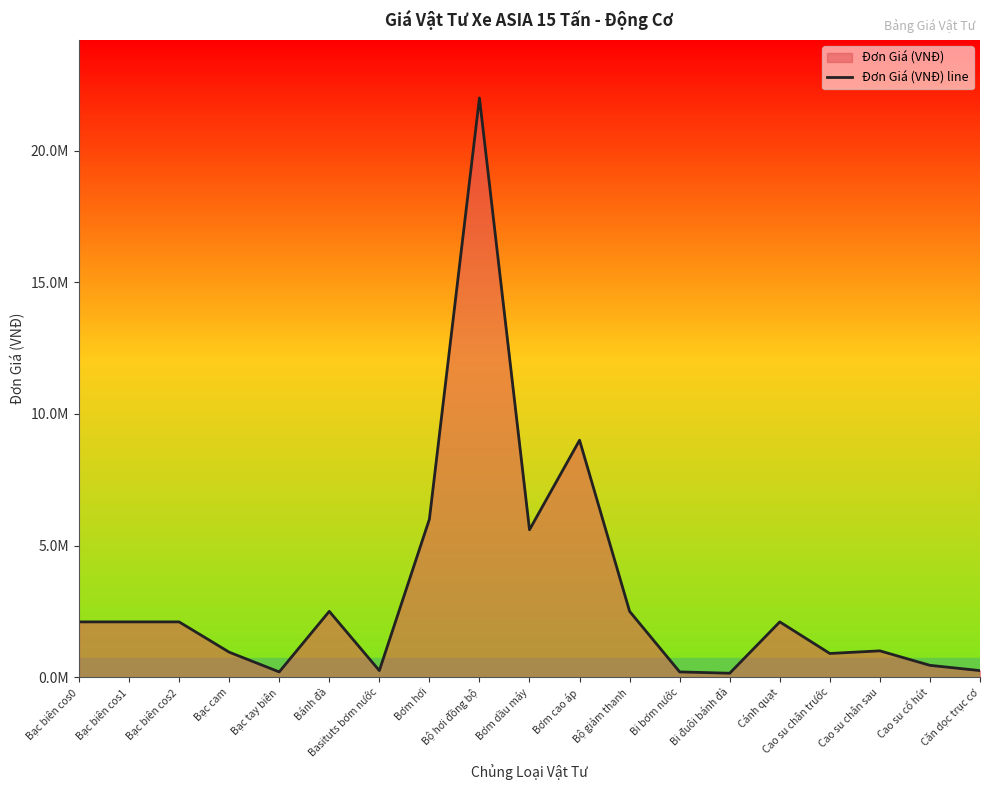

What is the difference between the values at Bạc tay biên and Bộ giảm thanh?

2300000